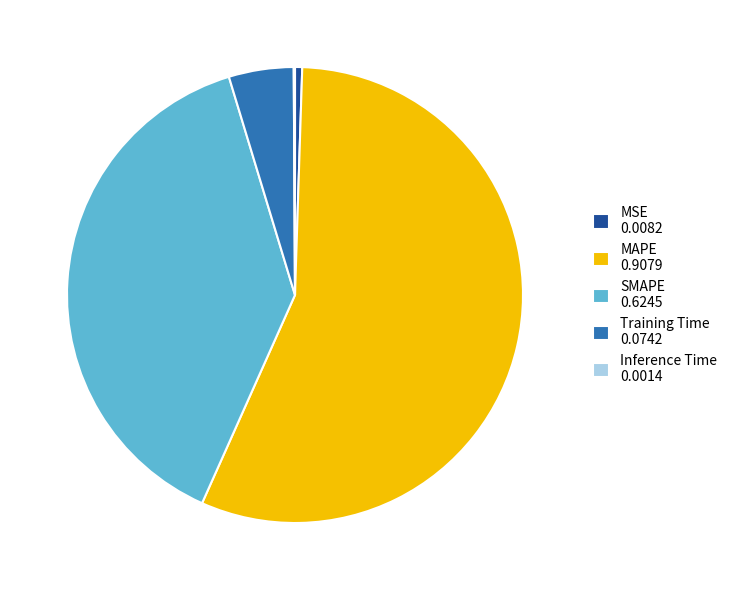

Is it true that Training Time 0.0742 is 5% of the pie?

True